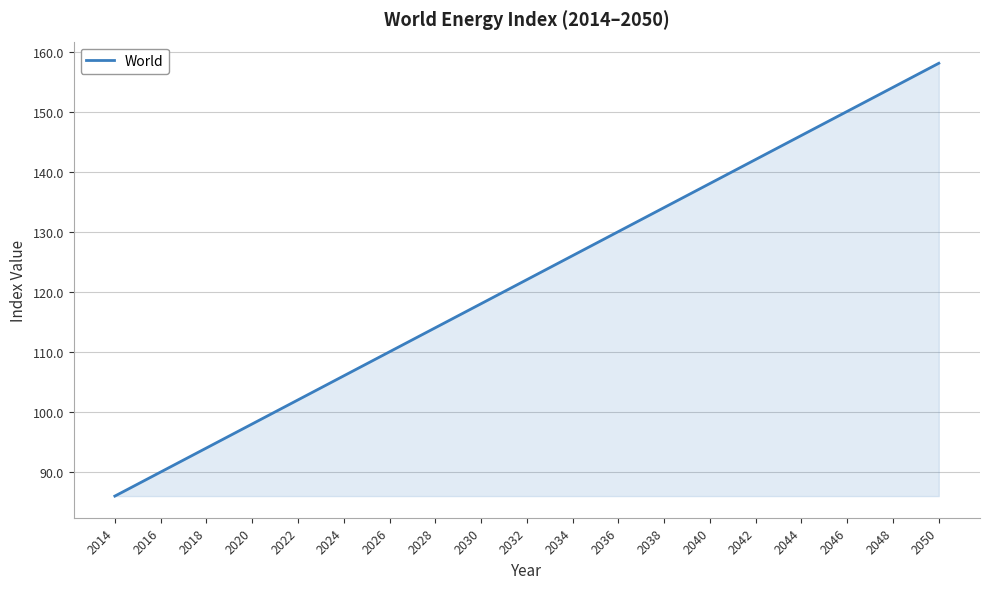

How many categories are shown in the chart?

37